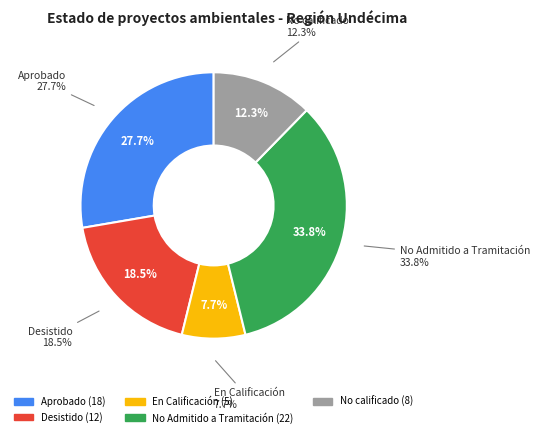

What percentage do No calificado and No Admitido a Tramitación together represent?

46.2%